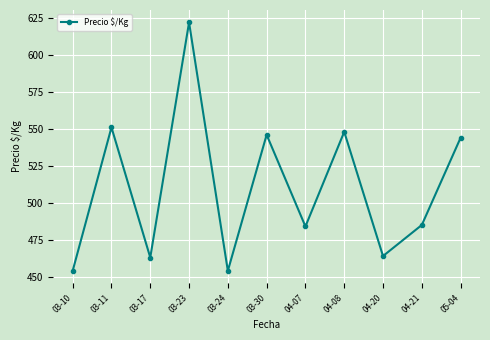

Which label corresponds to the largest value in the chart?

03-23